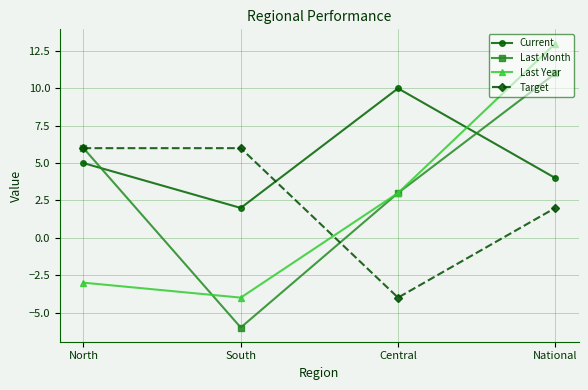

What value does the Current series have at North?

5